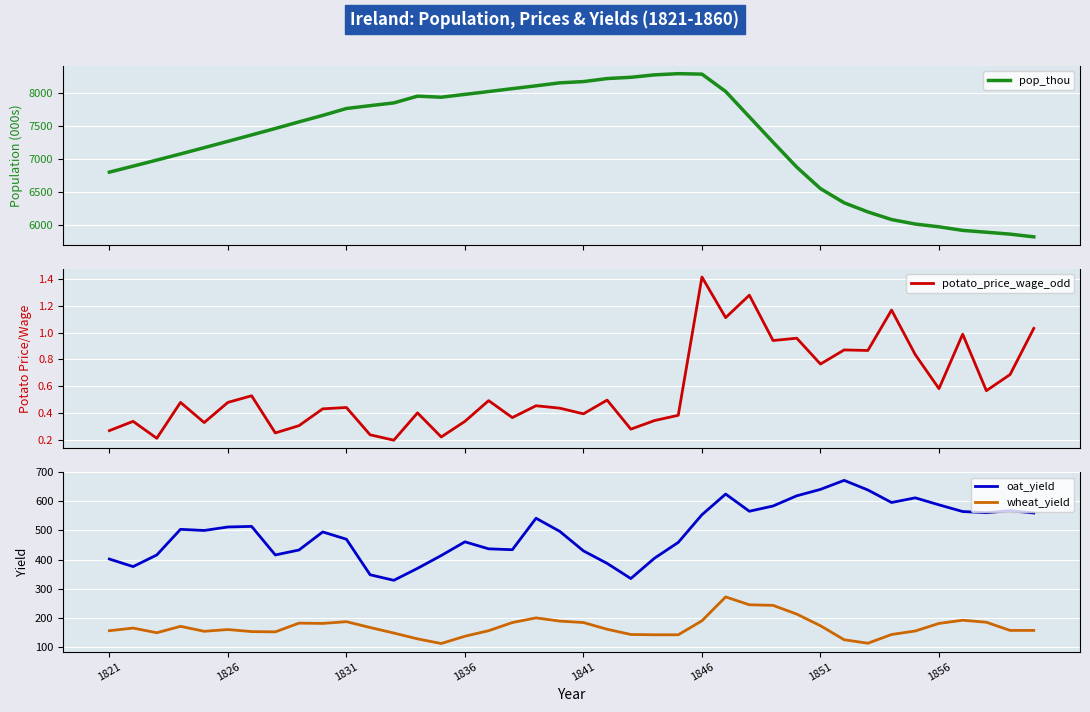

The value of oat_yield at 1841 is 559. True or false?

False